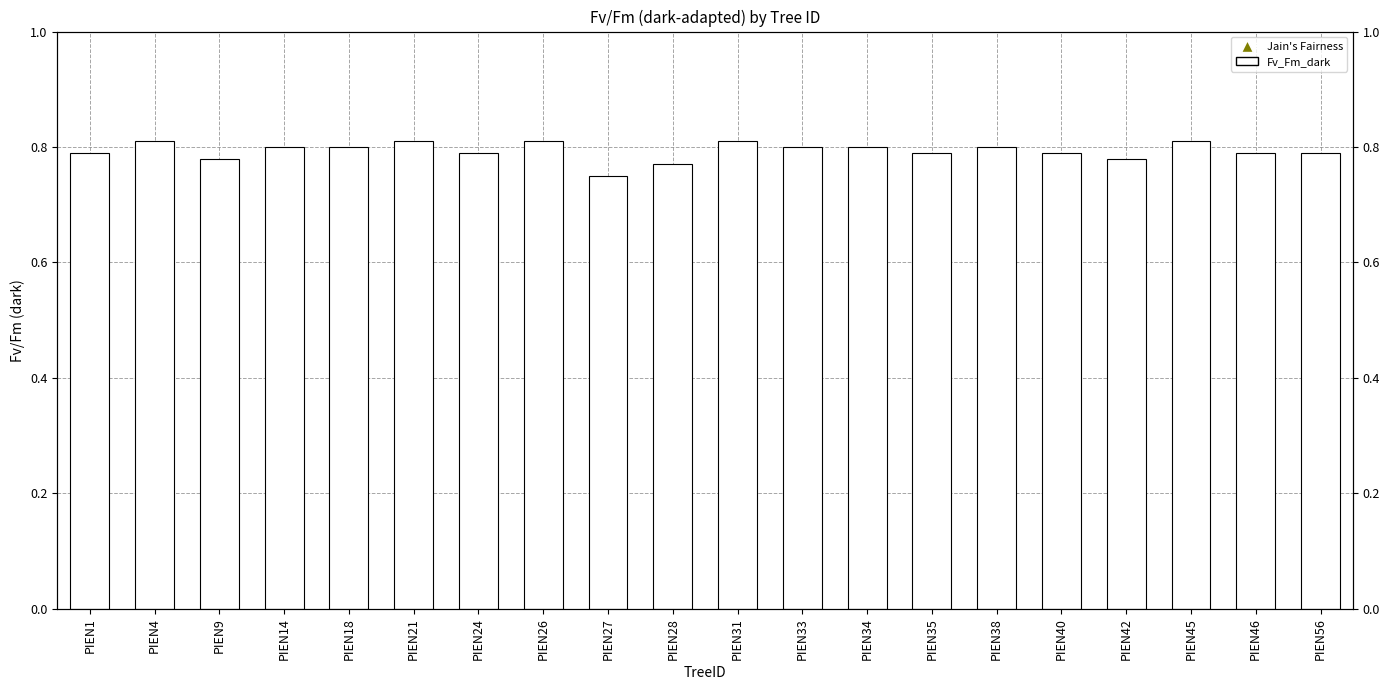

What is the value of the 11th bar from the left?

0.8